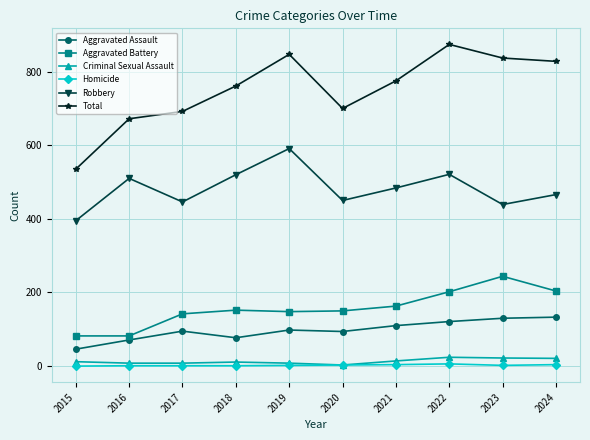

At which category does Aggravated Assault reach its first local peak?

2017